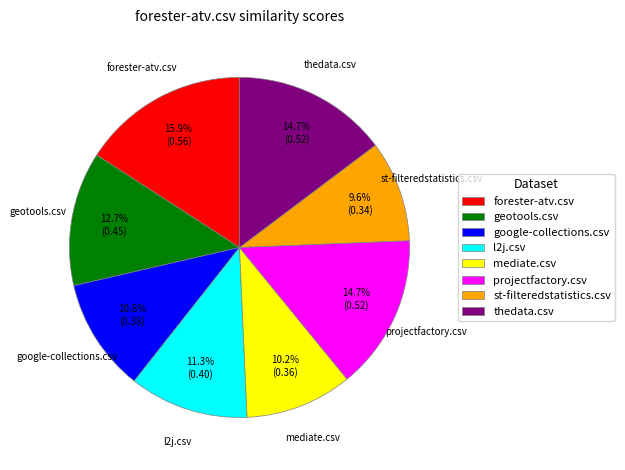

The thedata.csv slice represents 7% of the pie. True or false?

False